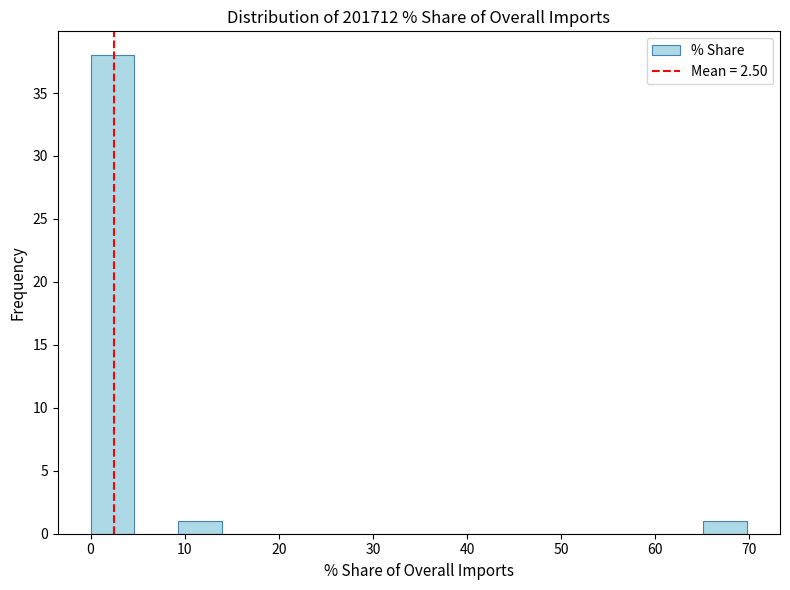

Over which range of the x-axis is the bar tallest?

0 to 5